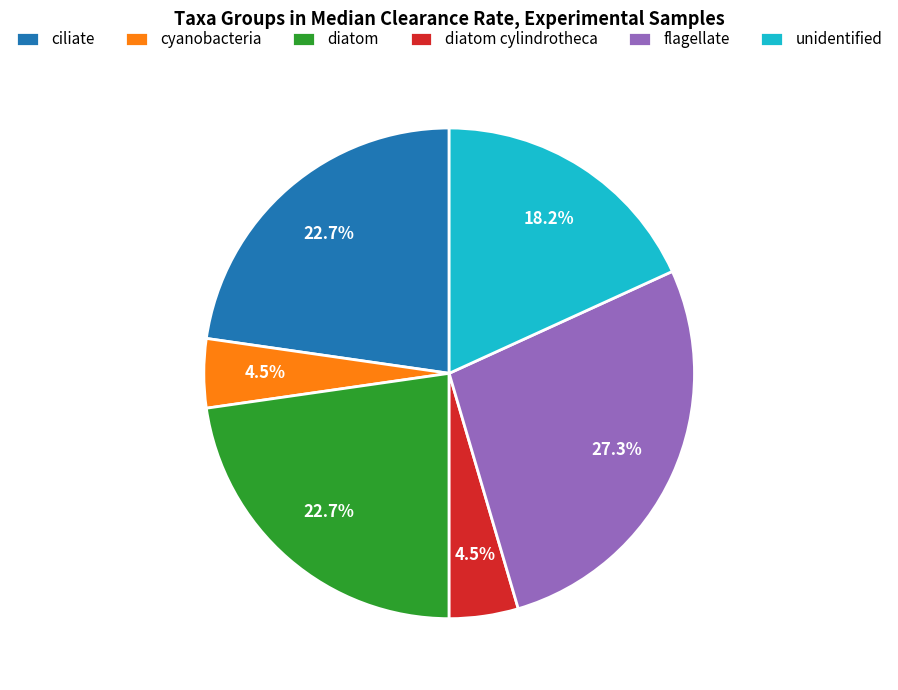

Count the number of slices in the pie.

6